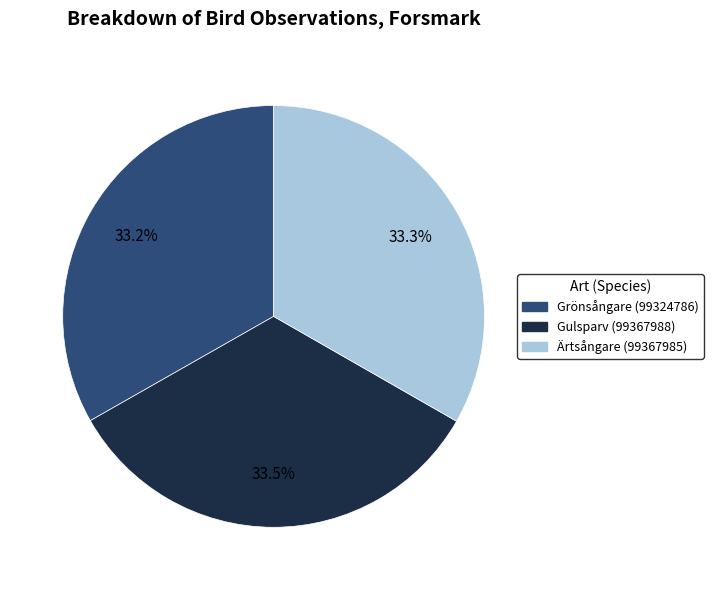

Approximately how many times larger is the value at Ärtsångare (99367985) compared to Gulsparv (99367988)?

1.0